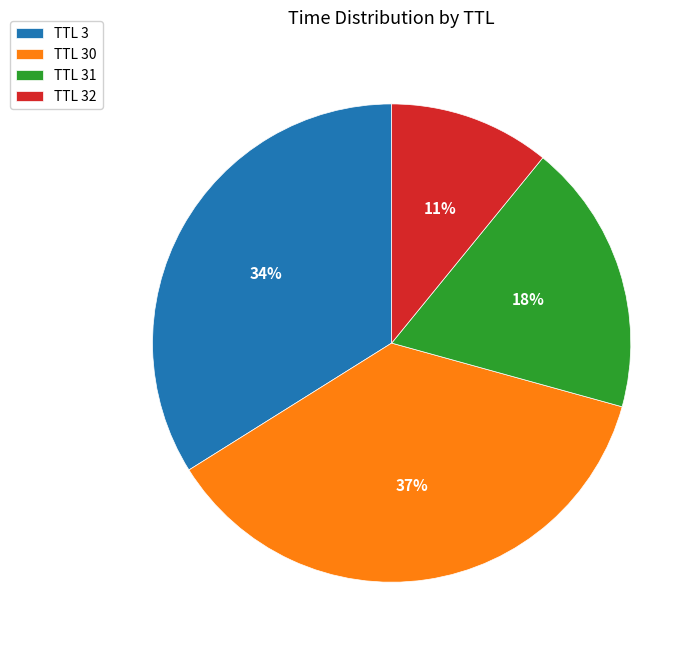

Is the sum of TTL 30 and TTL 32 greater than half?

No